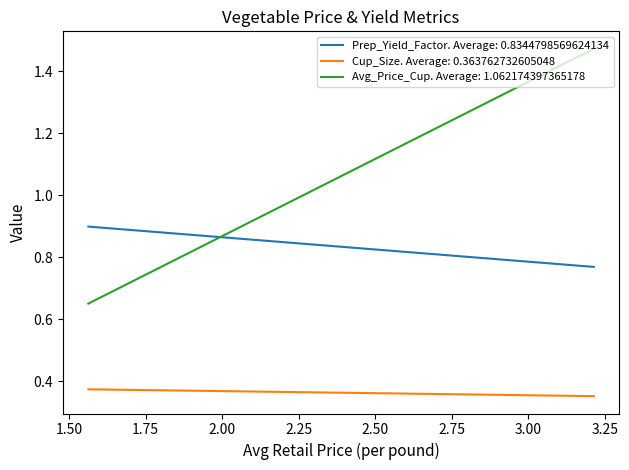

At 3.213552310002814, list the series in order from smallest to largest.

Cup_Size, Prep_Yield_Factor, Avg_Price_Cup